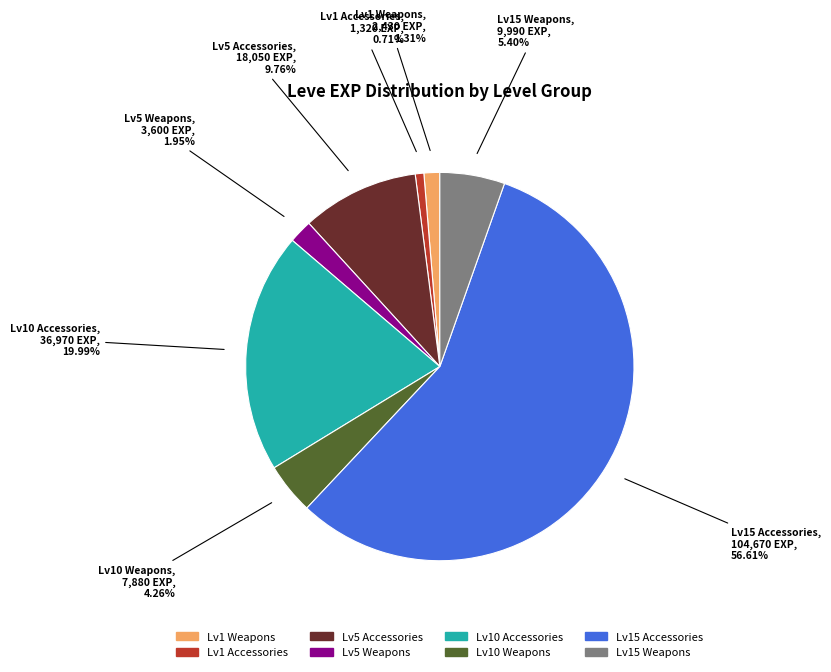

Do Lv5 Weapons and Lv15 Accessories together represent more than half of the pie?

Yes